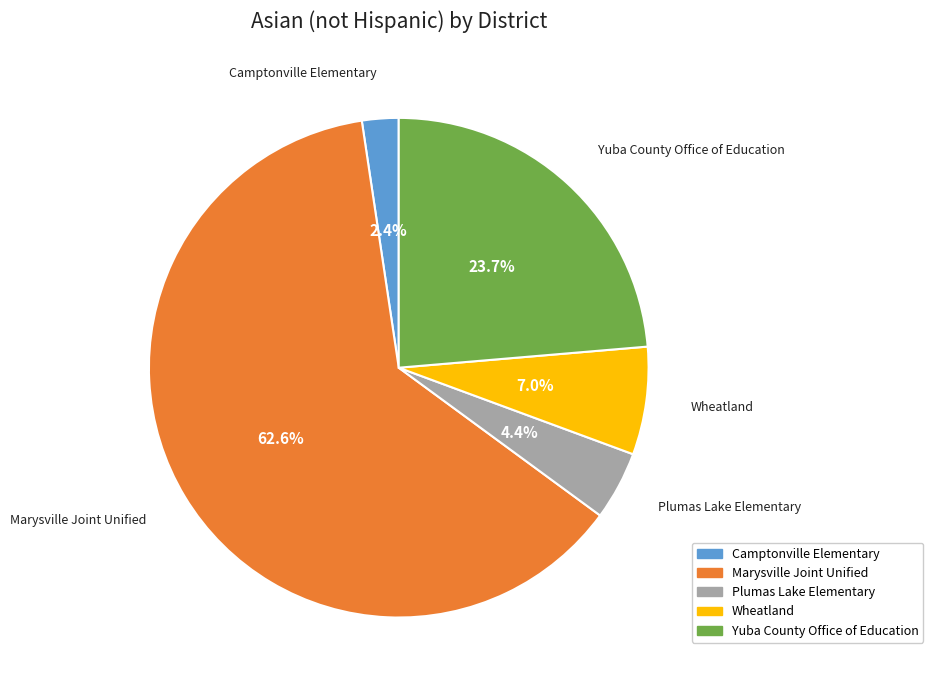

Is there a majority slice in this chart?

Yes